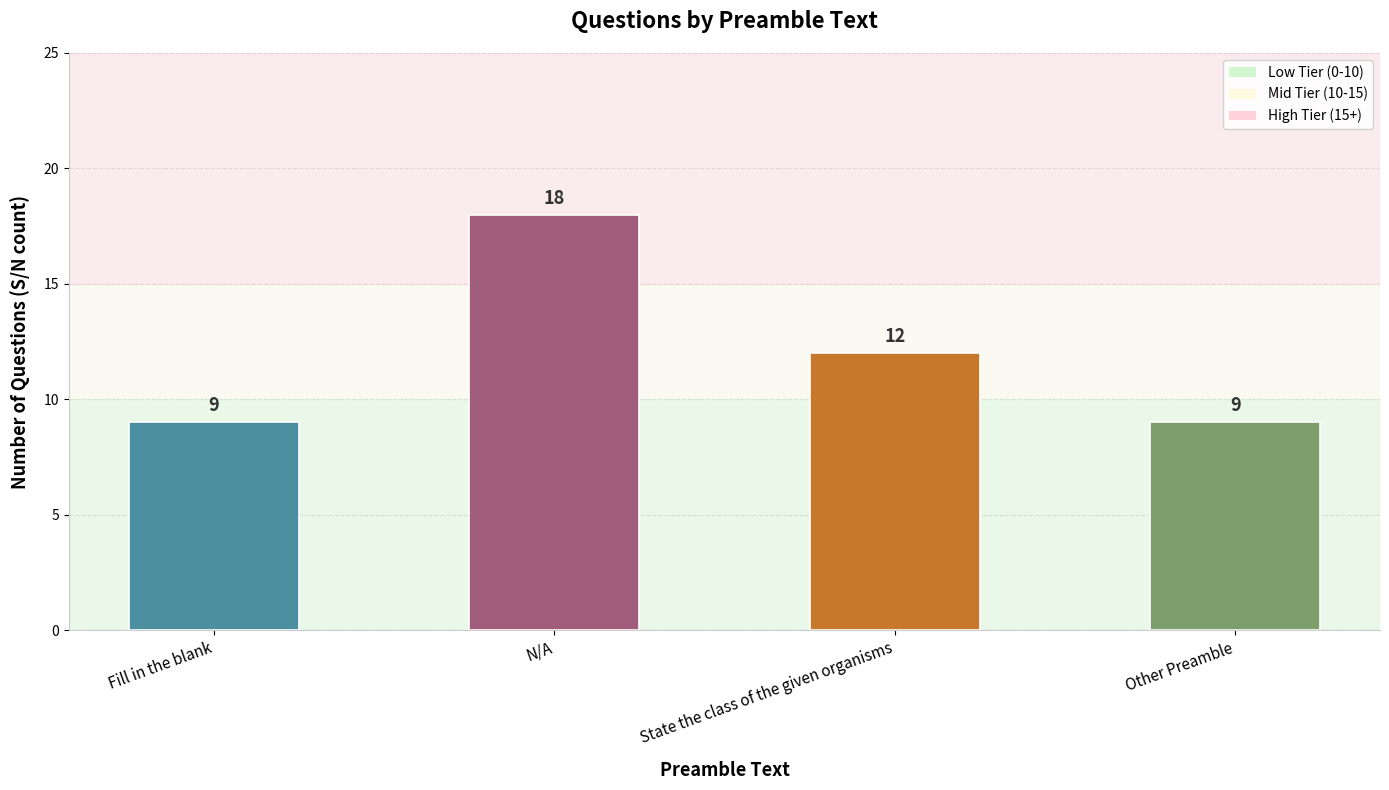

Count the values in the range 9 to 18.

4